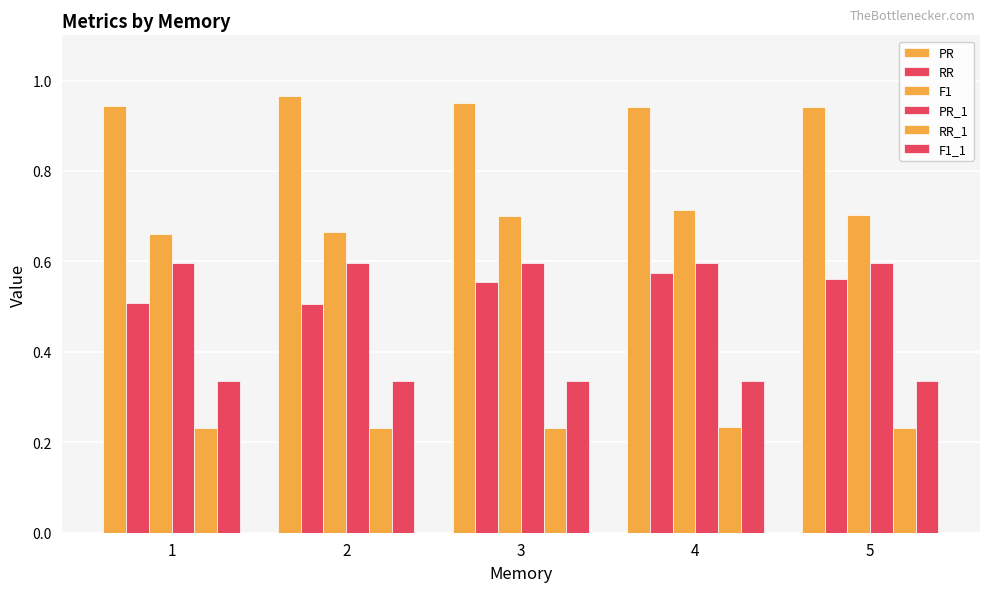

Which has a higher value, 3 or 1?

3